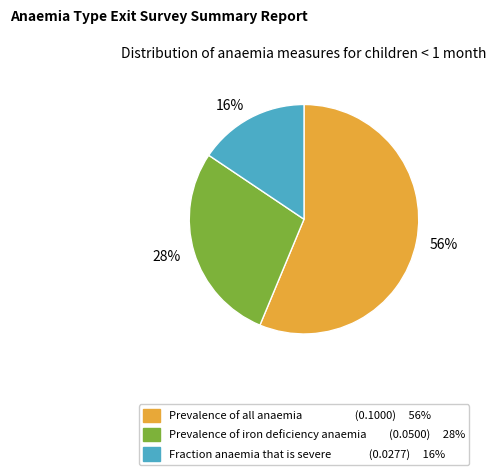

Which slice is the largest?

Prevalence of all anaemia